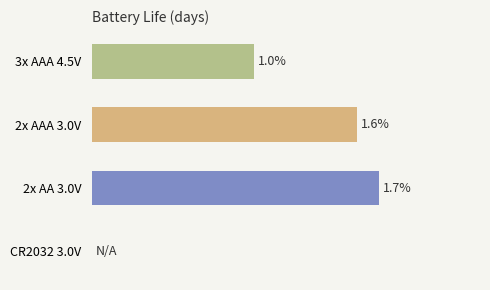

Are the bars horizontal?

Yes